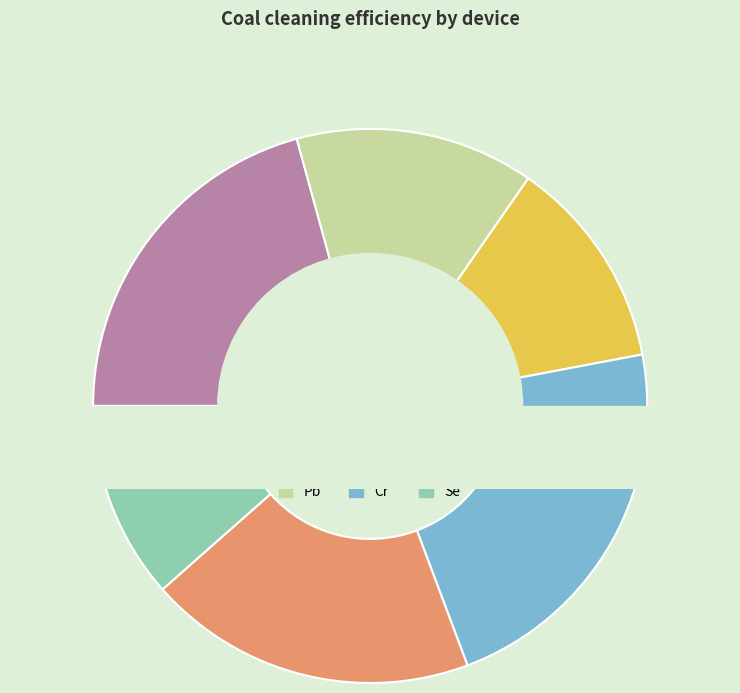

Is Pb the majority of the pie?

No